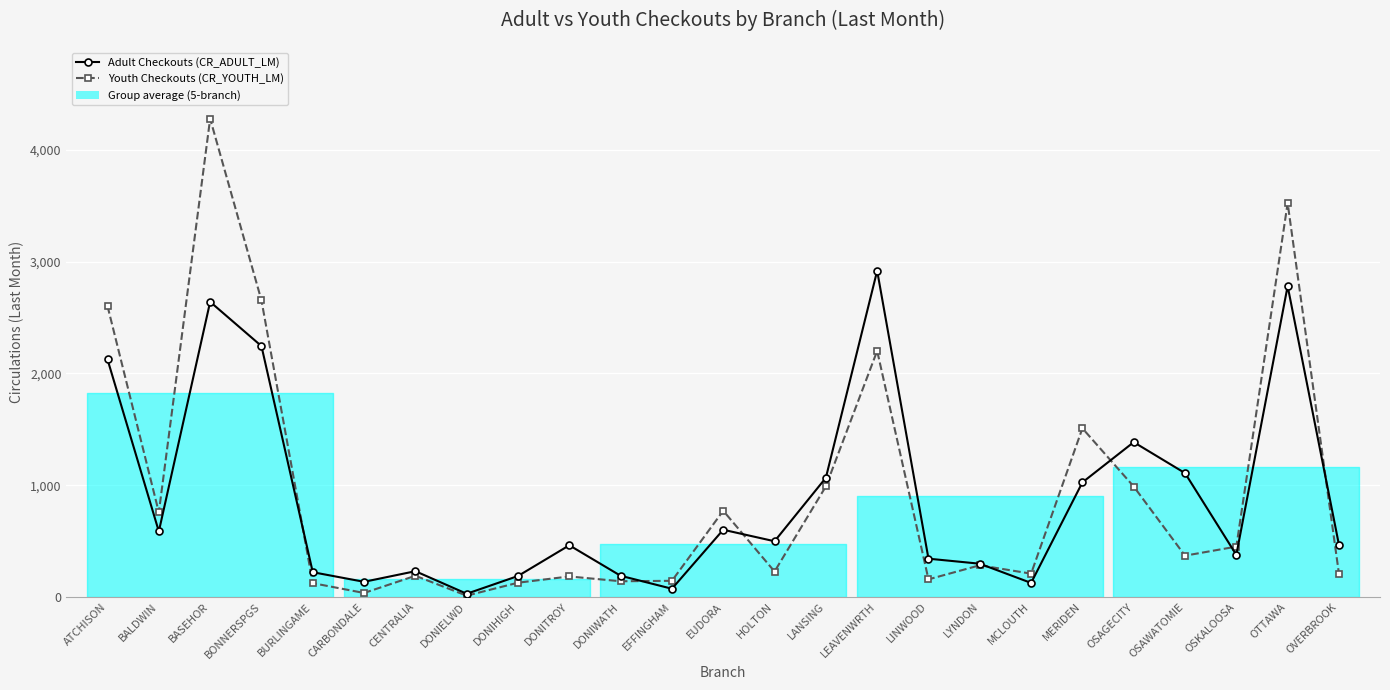

True or false: Adult Checkouts (CR_ADULT_LM) has a value of 586 at BALDWIN.

True